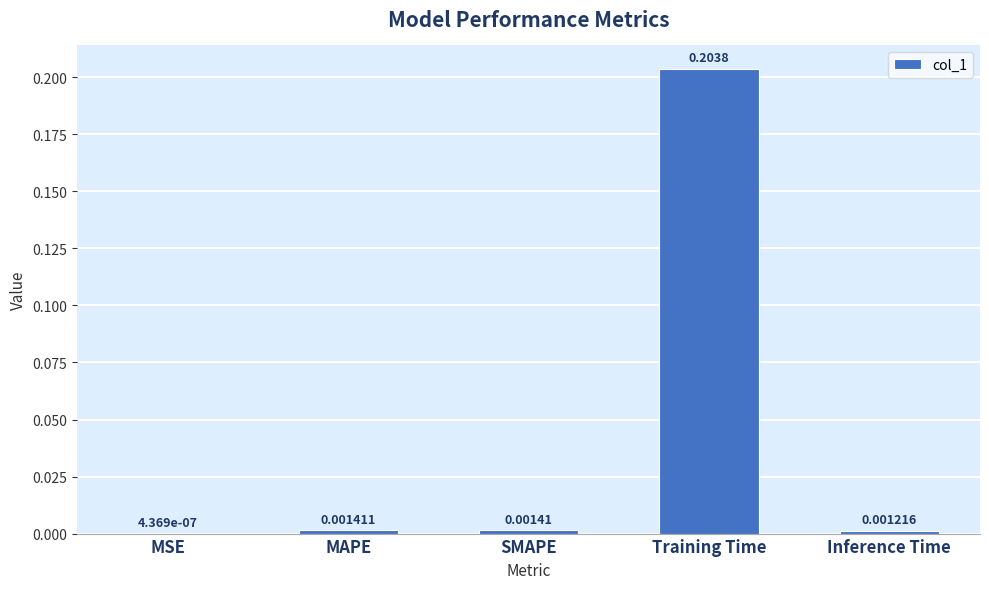

Which label corresponds to the largest value in the chart?

Training Time